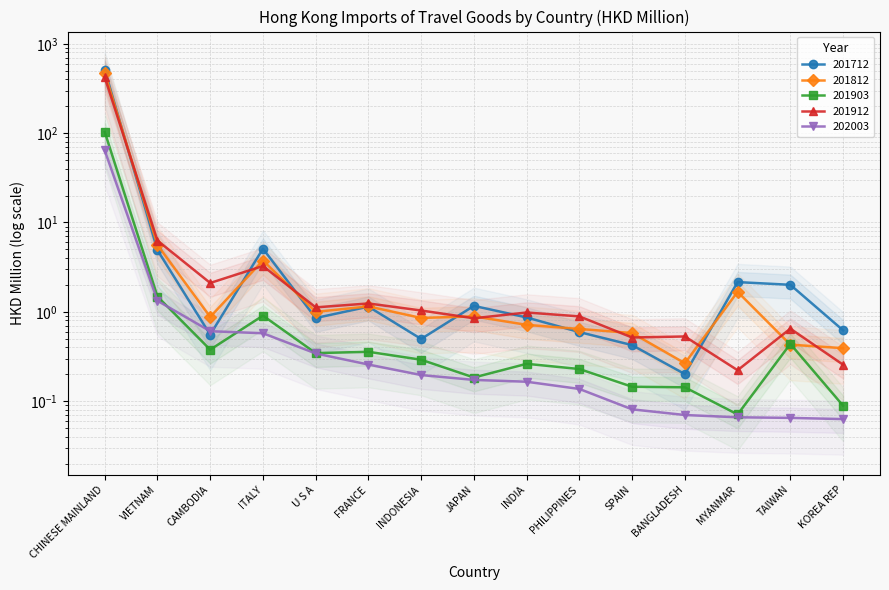

True or false: 201812 and 201712 intersect in this chart.

True